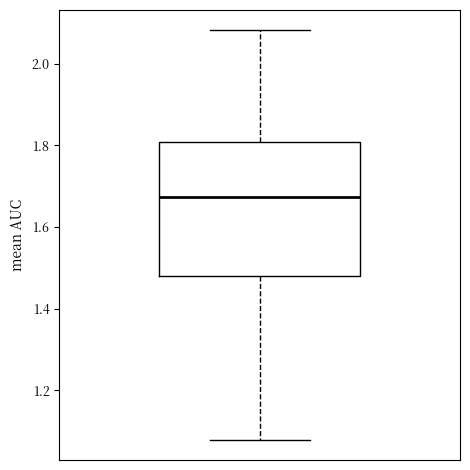

Read this box plot against the y-axis: the position of the median line, the range covered by the box, and the ends of both whiskers. The values are not printed on the chart, so give them approximately, as read against the axis.

median 1.68, box 1.48 to 1.80, whiskers 1.08 to 2.08